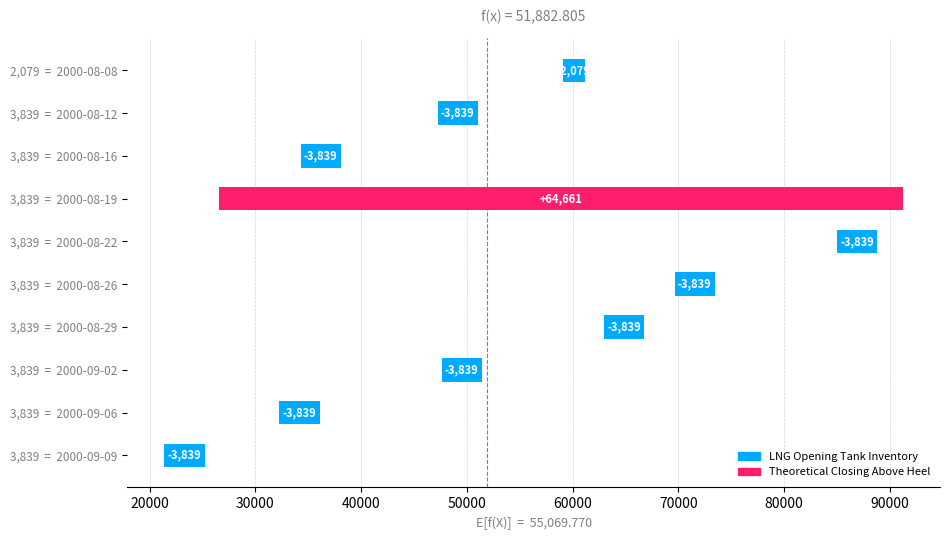

What is the value of the 1st bar from the left?

-2079.3